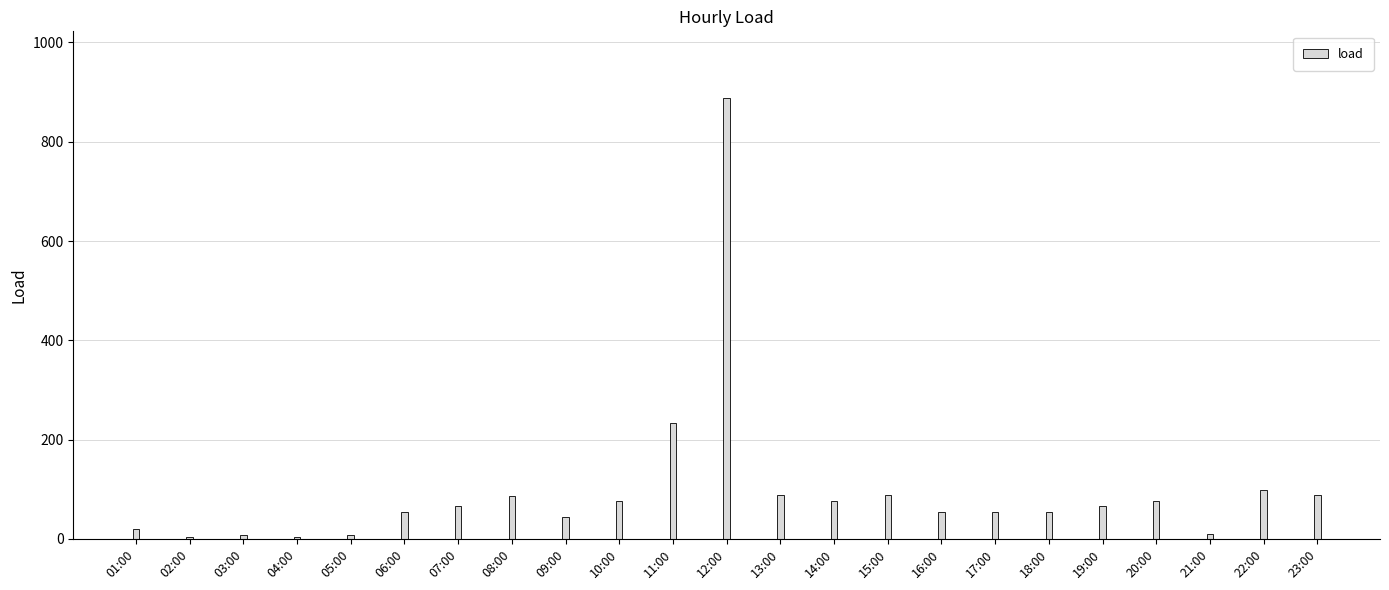

Read the value at 05:00.

7